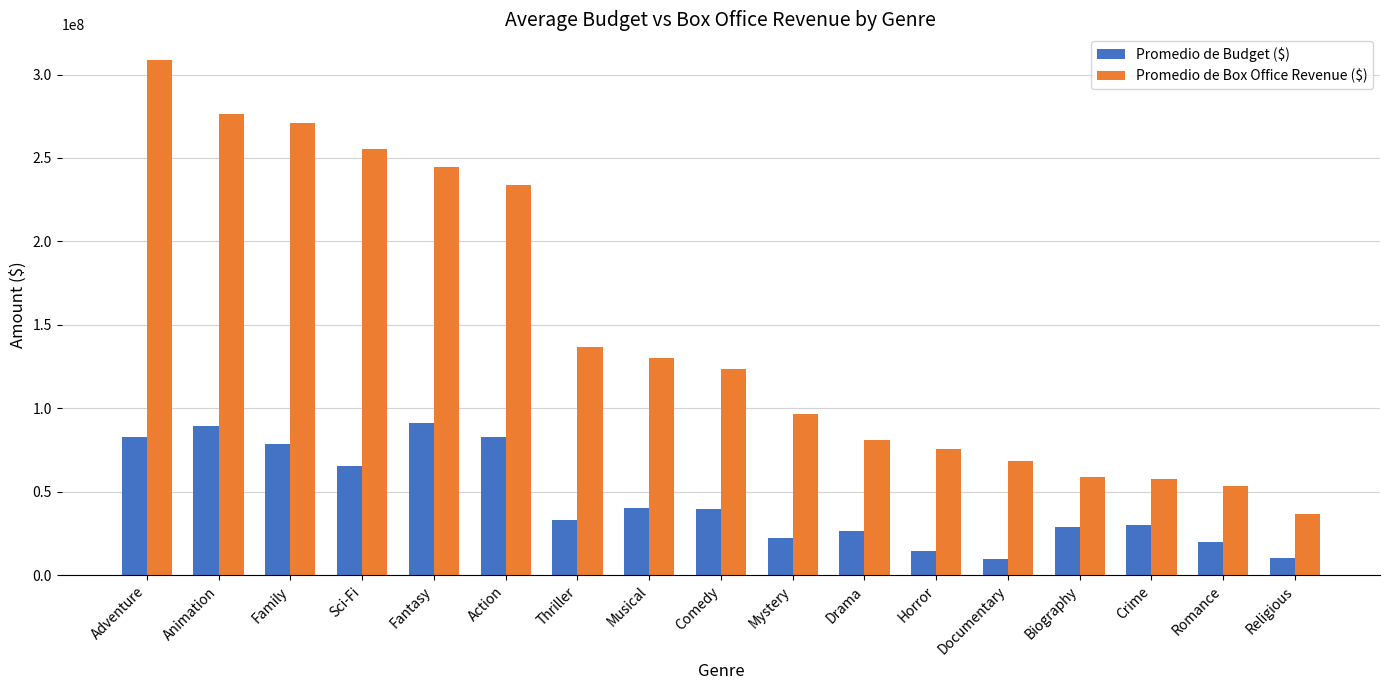

What is the total value across all series at Drama?

107776292.1